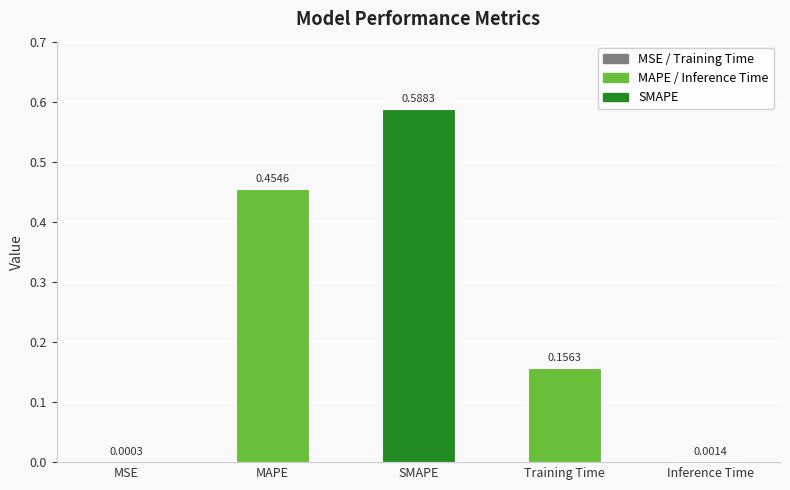

Between MSE and Training Time, which is larger?

Training Time